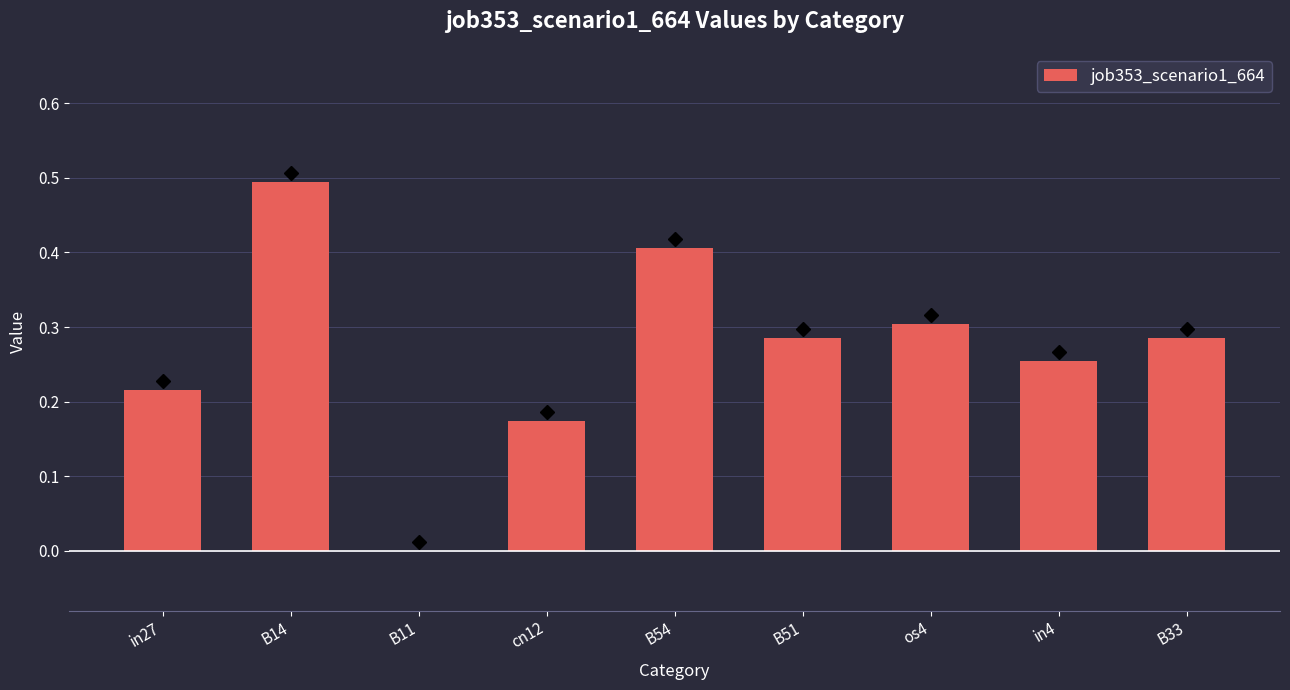

Which has a higher value, B54 or B14?

B14